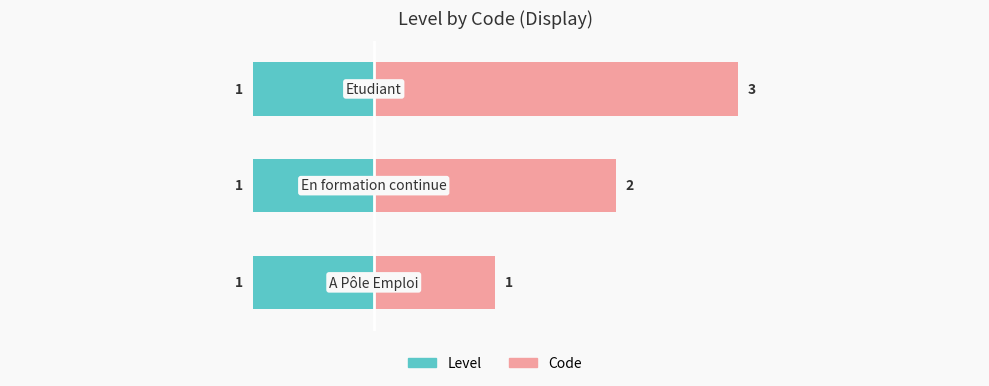

How many series are shown in this chart?

2